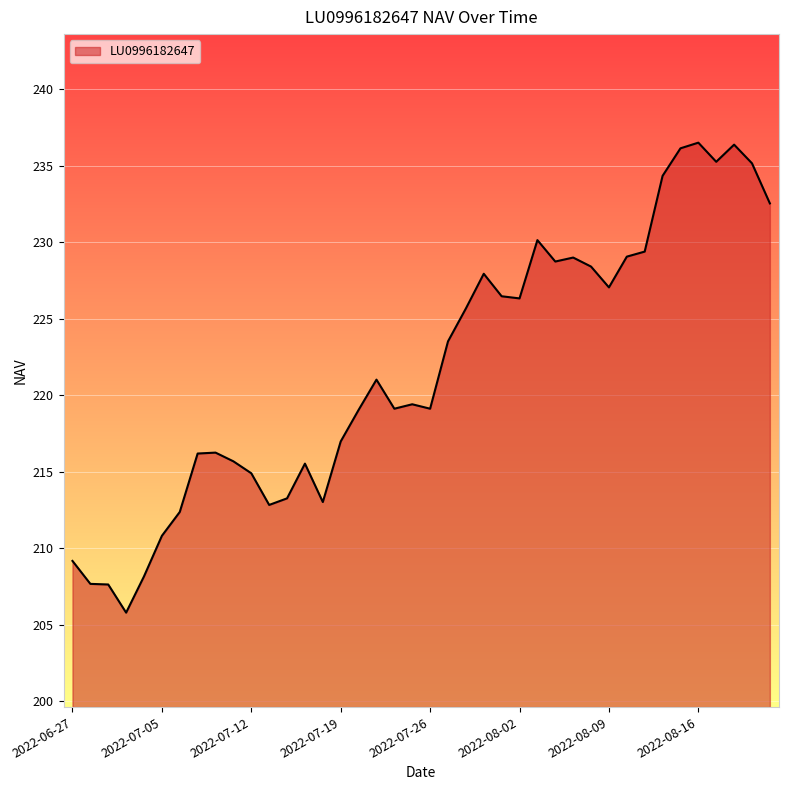

What is the difference between the maximum and minimum values?

30.7